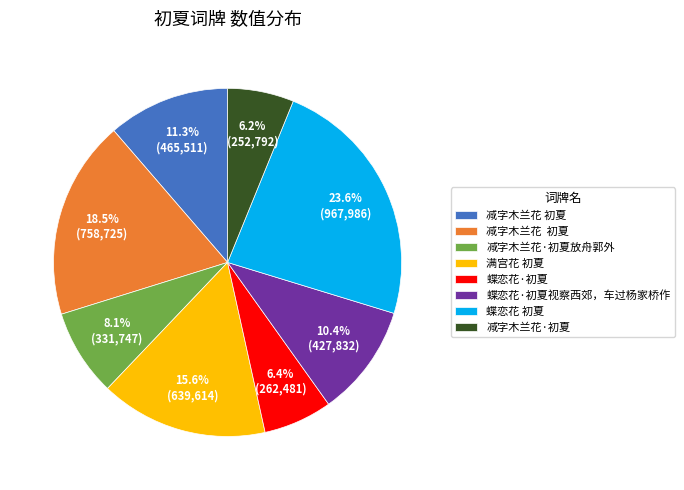

Is there any slice that represents more than half of the pie?

No